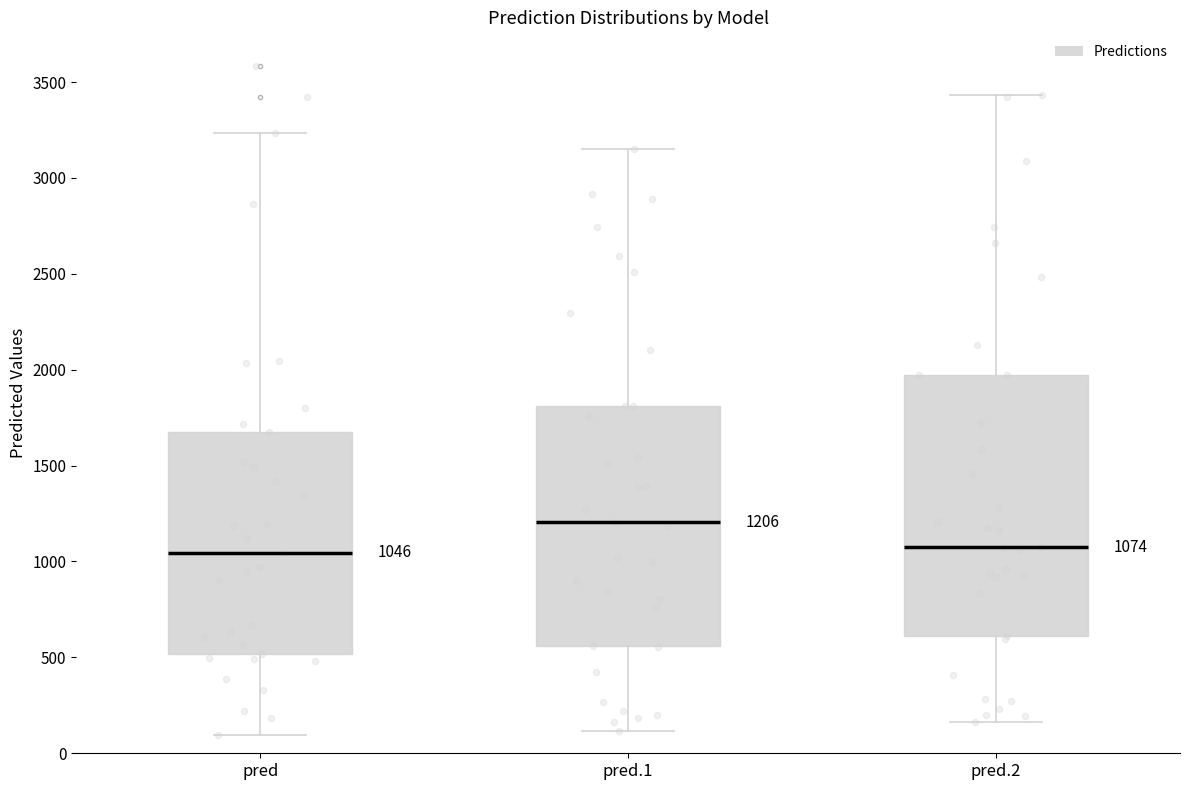

Comparing the boxes themselves (not the whiskers), which one is the tallest?

pred.2